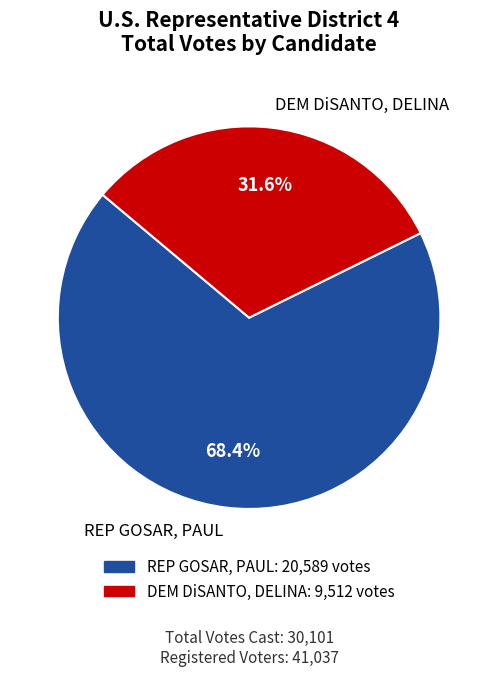

To the nearest percent, what is the average slice percentage?

50%